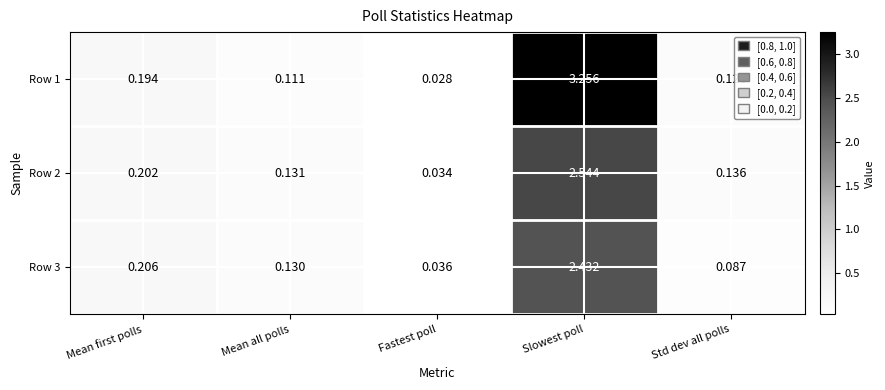

List the labels in order of Row 2 value, largest first.

Slowest poll, Mean first polls, Std dev all polls, Mean all polls, Fastest poll